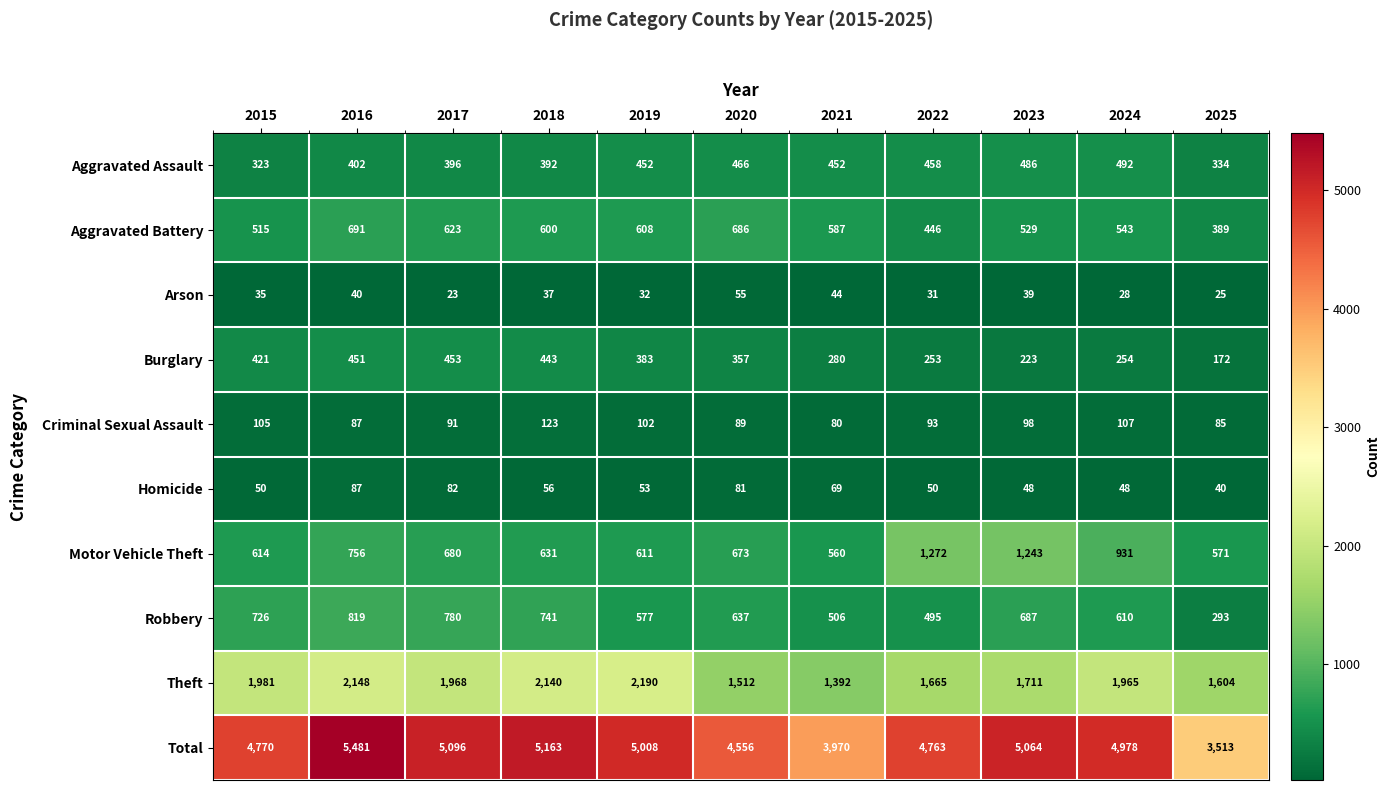

How many data points does each series have?

11